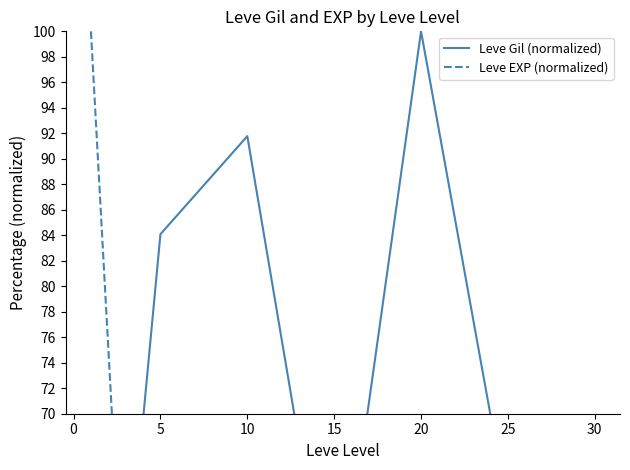

Which series has the largest total across all categories?

Leve Gil (normalized)